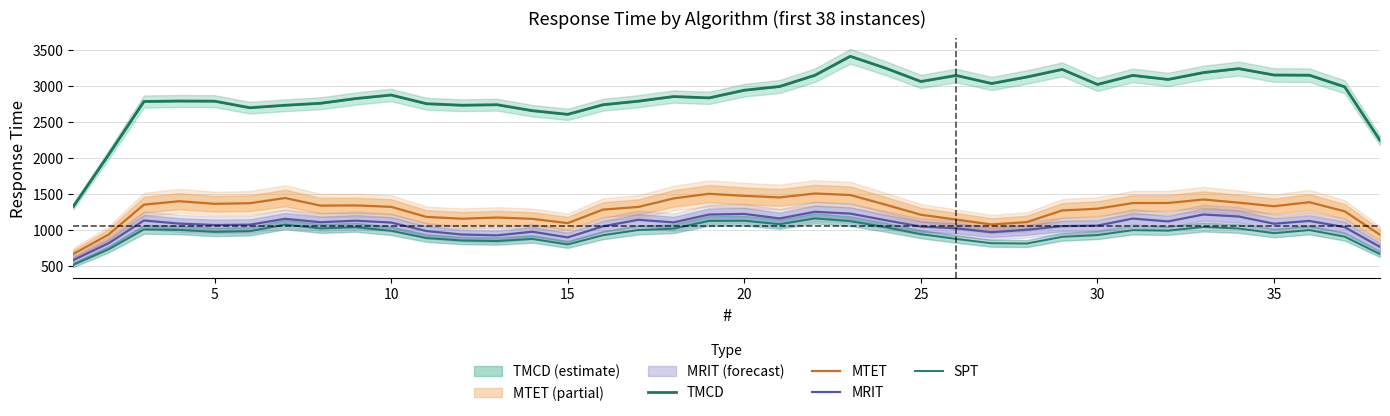

What are all the series names shown in the legend?

TMCD, MTET, MRIT, SPT